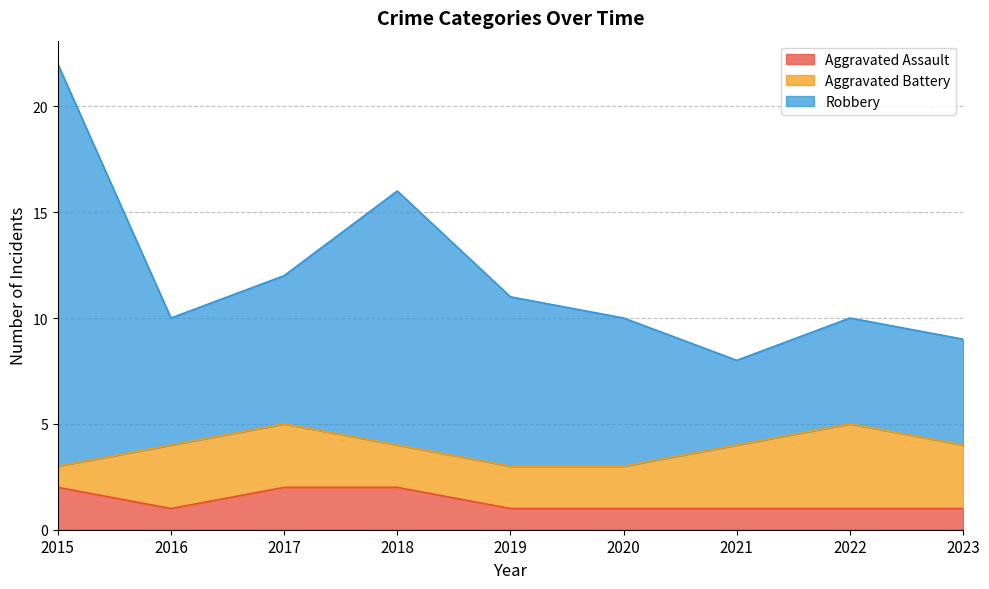

What is the total value across all series at 2019?

11